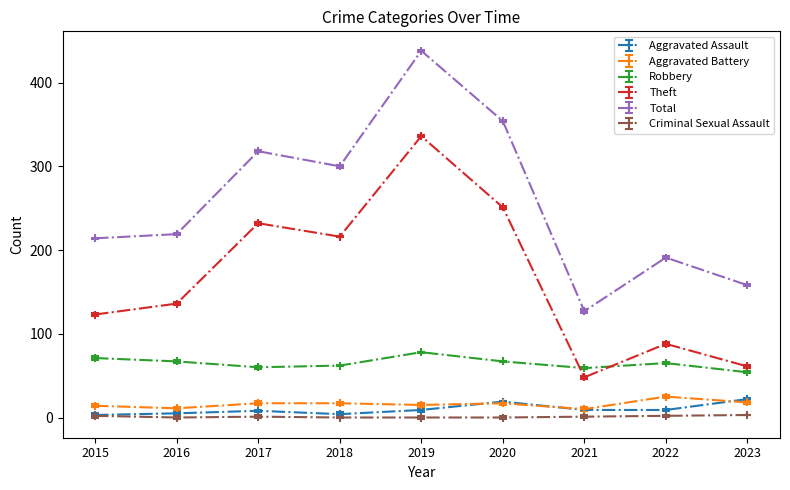

Reading left to right, what are all the values shown in this chart?

Aggravated Assault: 3	5	8	4	9	19	9	9	22
Aggravated Battery: 14	11	17	17	15	17	10	25	18
Robbery: 71	67	60	62	78	67	59	65	54
Theft: 123	136	232	216	336	251	48	88	61
Total: 214	219	318	300	438	354	127	191	158
Criminal Sexual Assault: 2	0	1	0	0	0	1	2	3